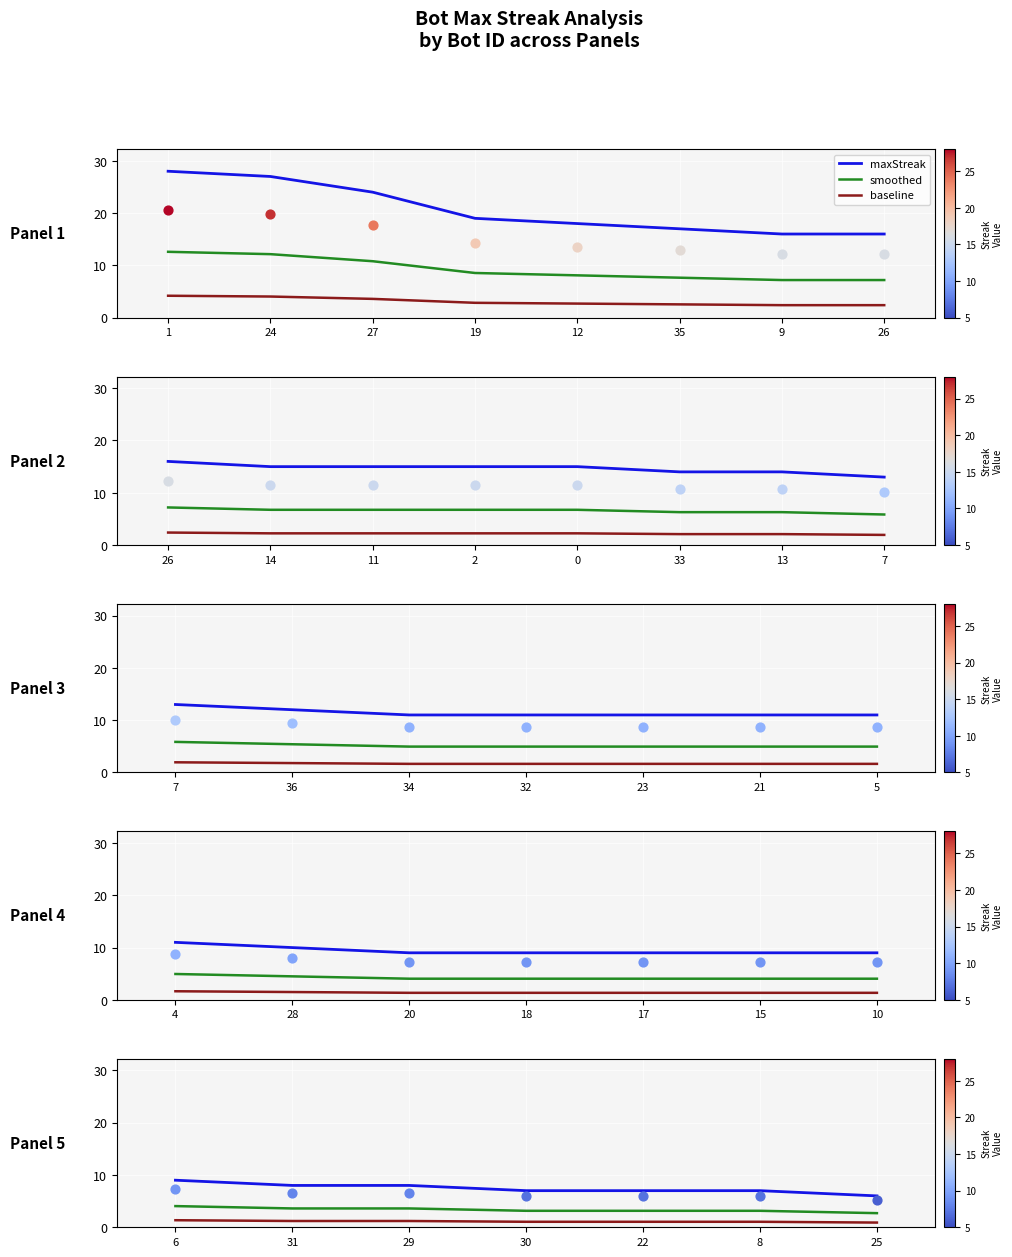

Is the value of maxStreak at 6 greater than the value of baseline at 22?

Yes